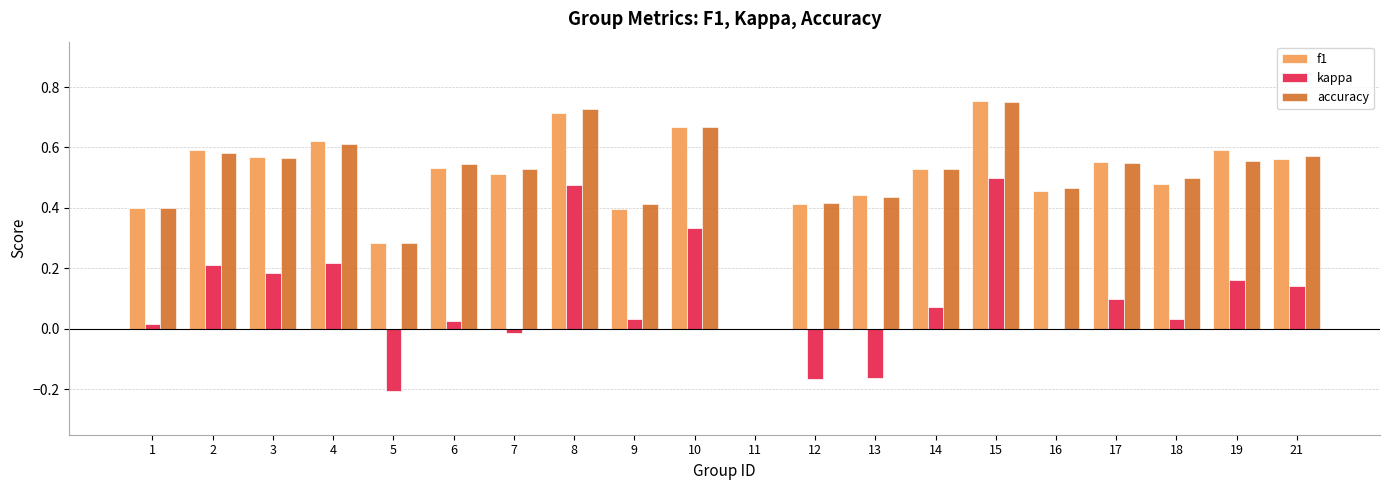

Which category has the highest value across all series?

15